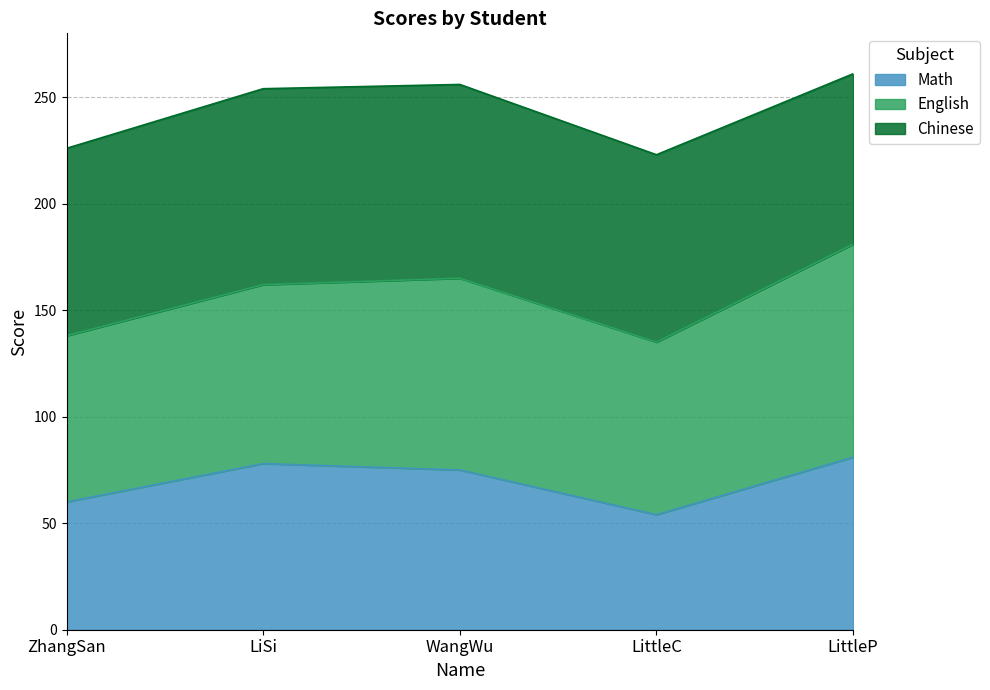

True or false: the data has more than 1 interior local peaks.

False